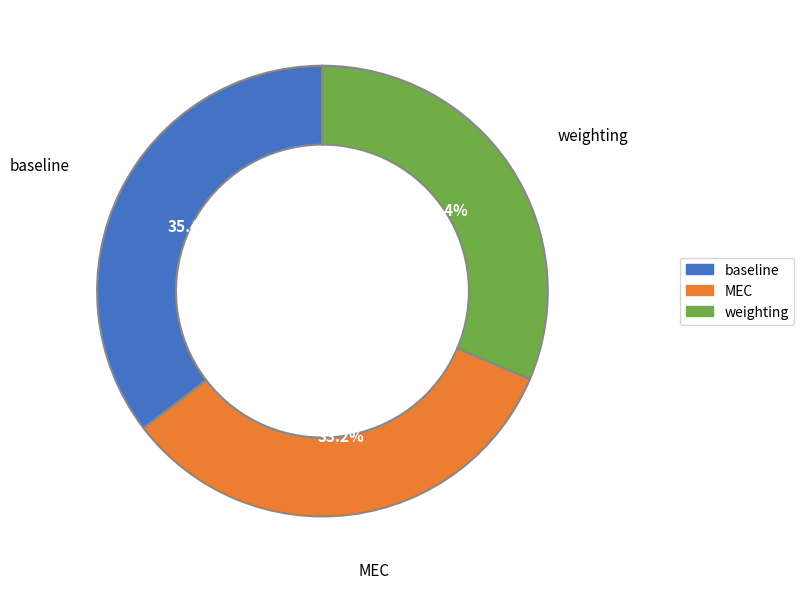

Is there any slice that represents more than half of the pie?

No